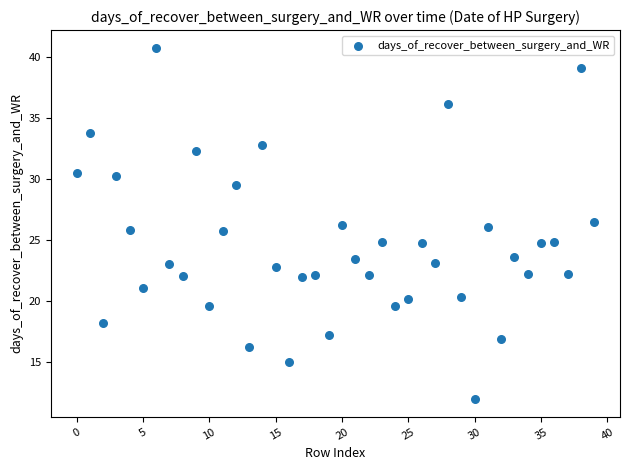

What is the range of Y values (max minus min)?

28.8